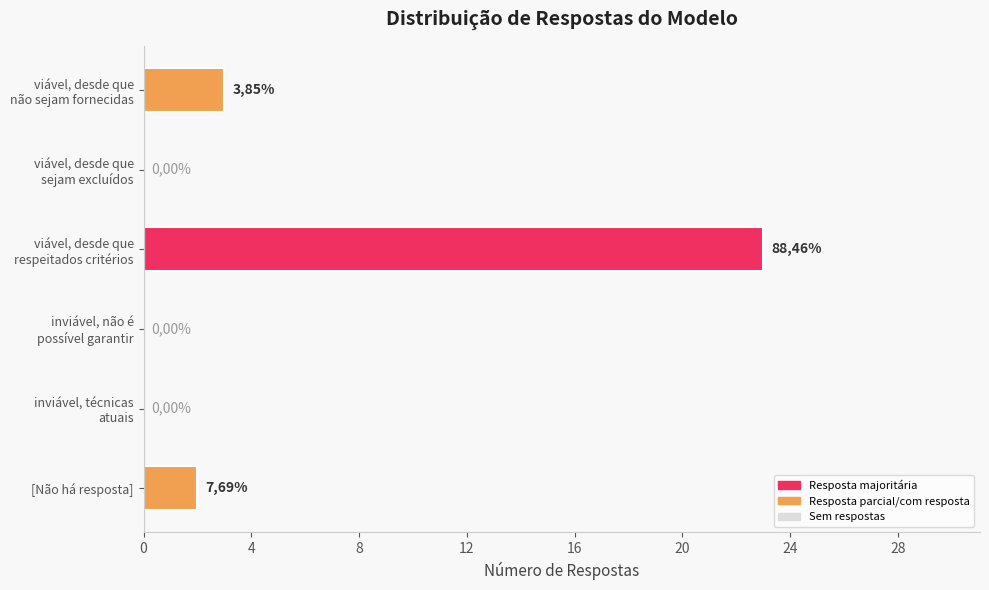

The chart shows a value of 2 at [Não há resposta]. True or false?

True